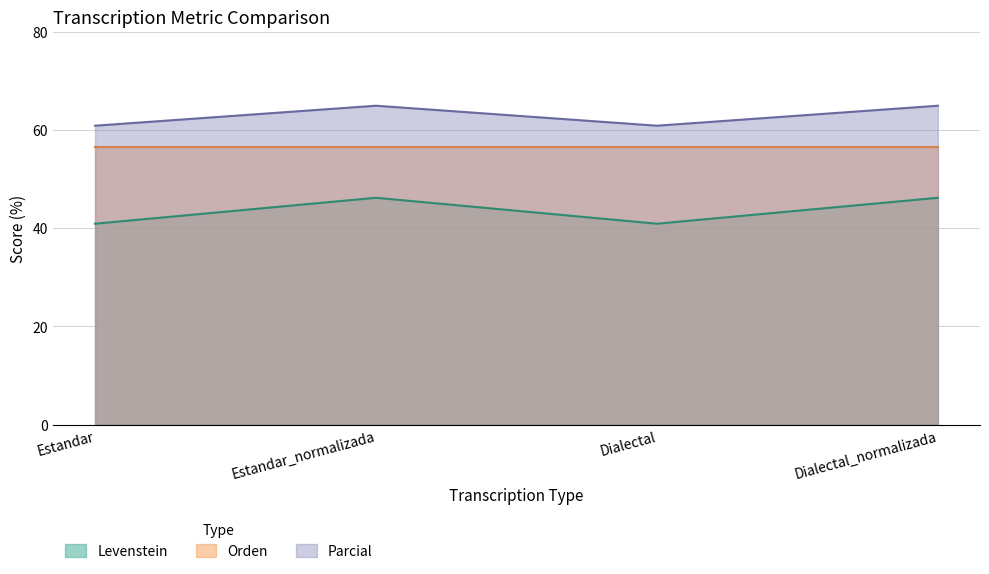

What is the minimum value shown in the chart?

40.9